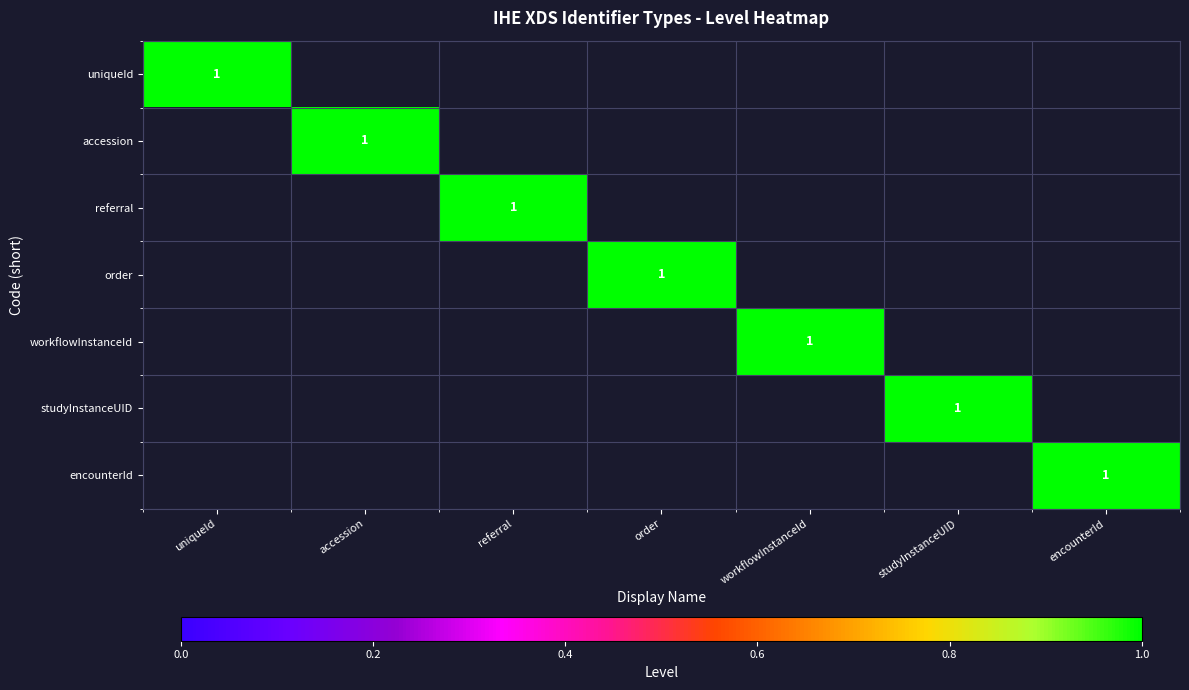

The value of accession at encounterId is 1. True or false?

False